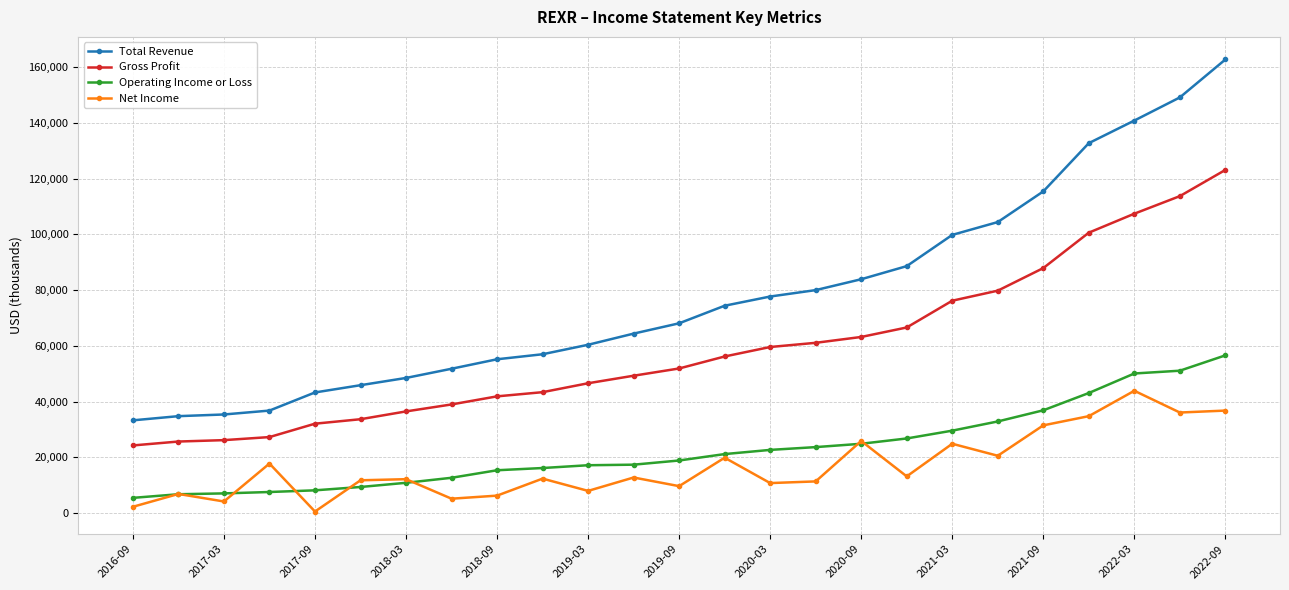

What is the greatest value displayed?

162700